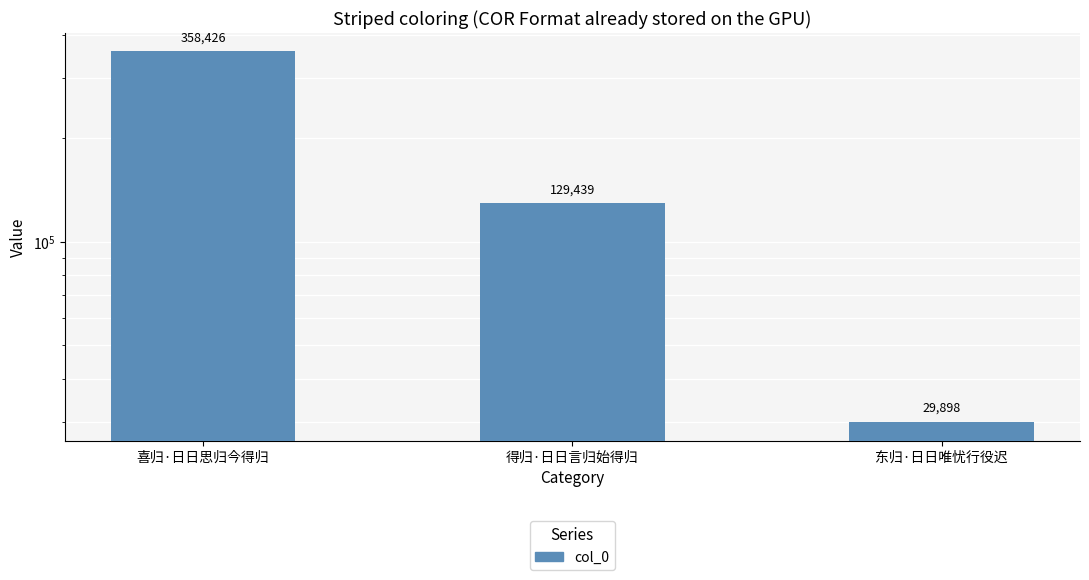

At which label does the data first exceed 129439?

喜归·日日思归今得归